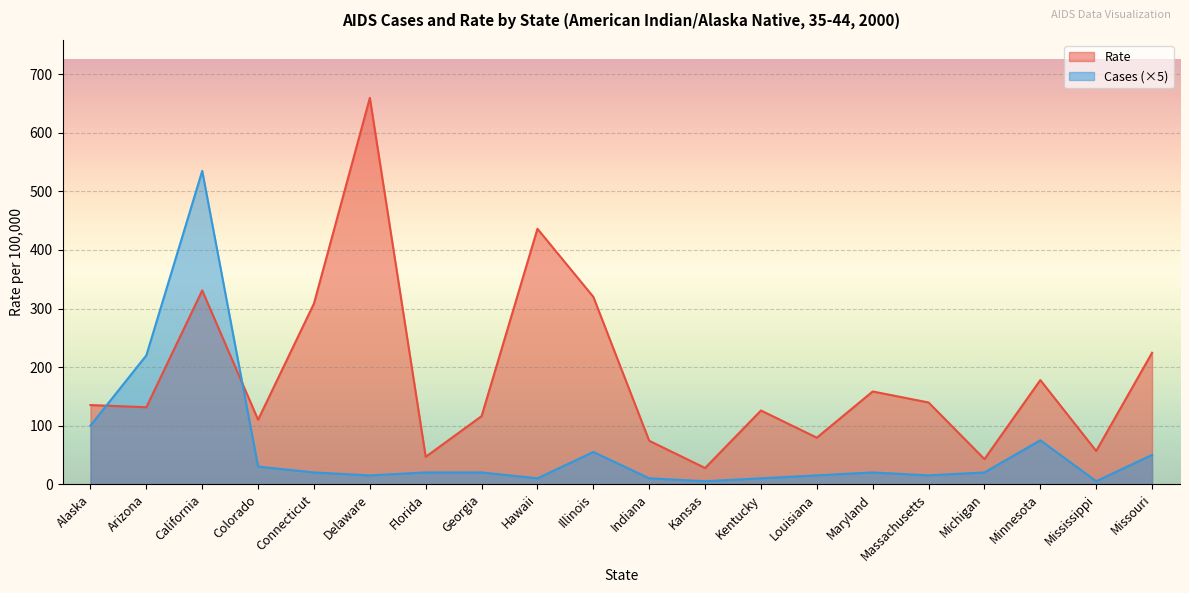

What is the minimum value shown in the chart?

5.0